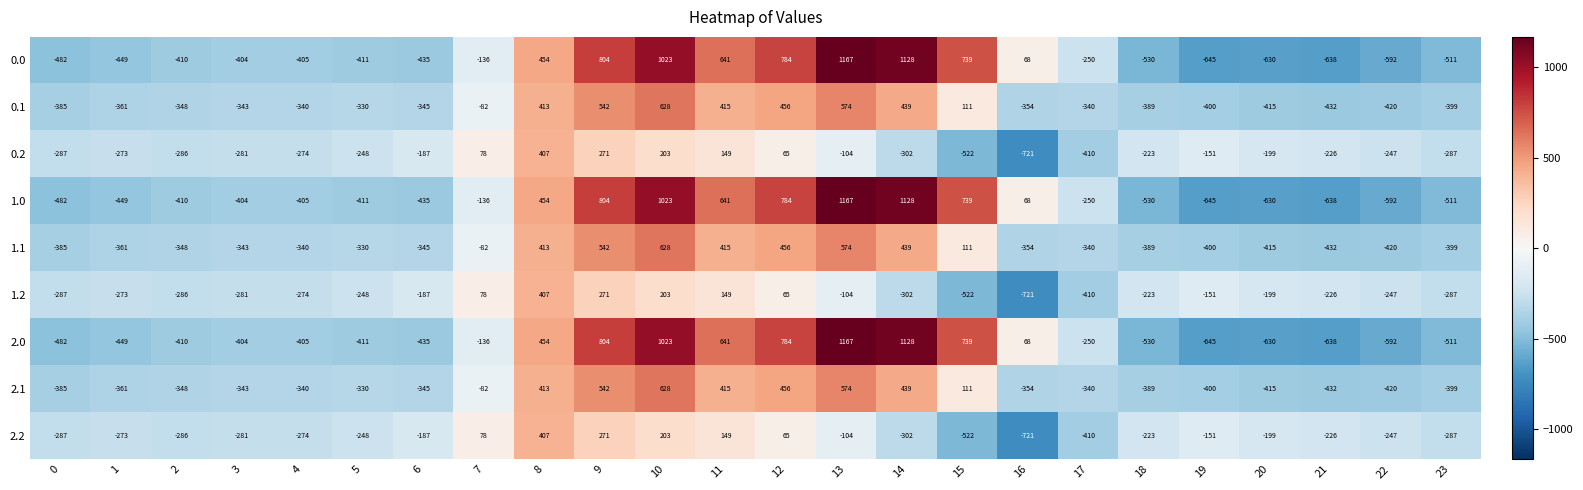

At which label does 1.0 first exceed -404?

7